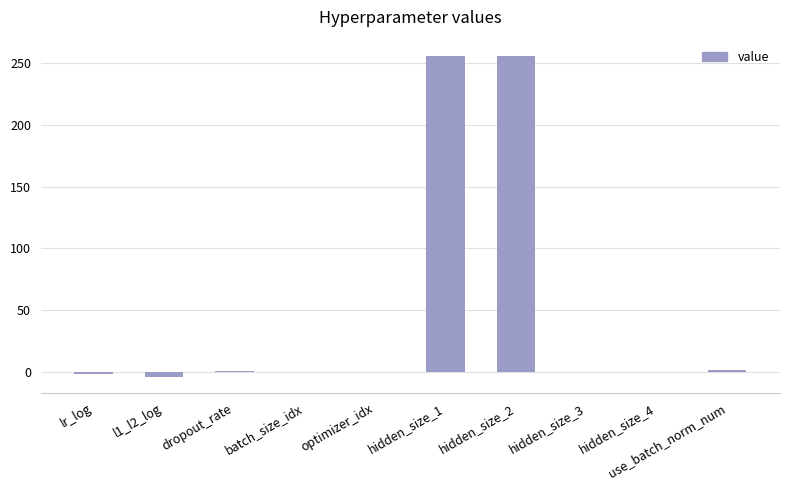

What is the change in value from hidden_size_4 to use_batch_norm_num?

+1.0